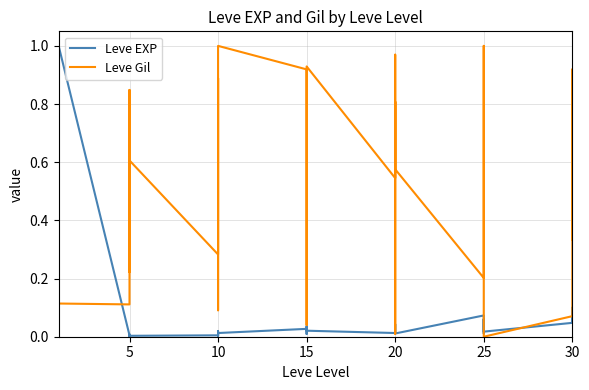

The value of Leve Gil at 10 is 0.9. True or false?

True